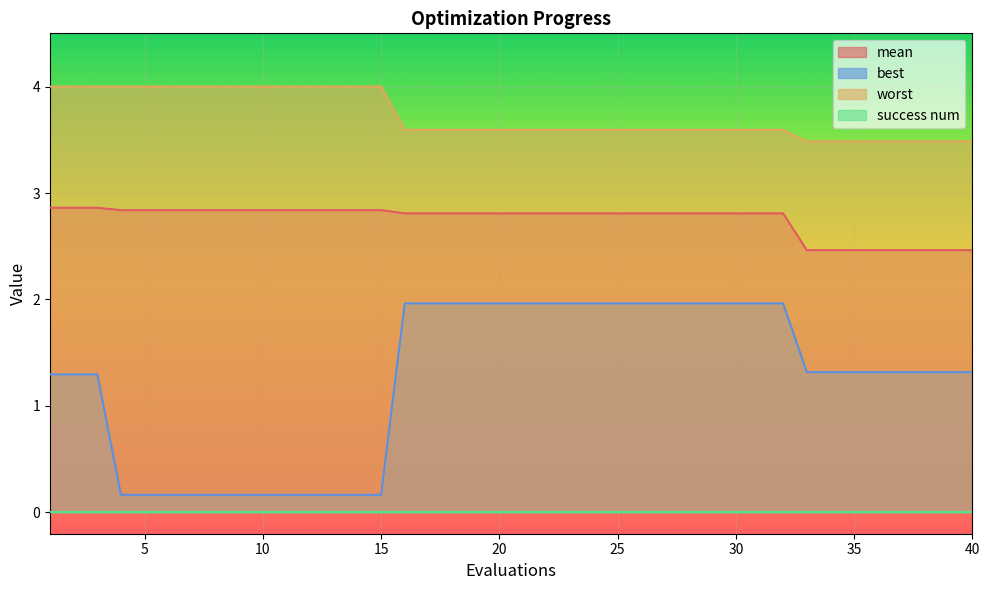

Is it true that worst equals 4.0 at 4?

True